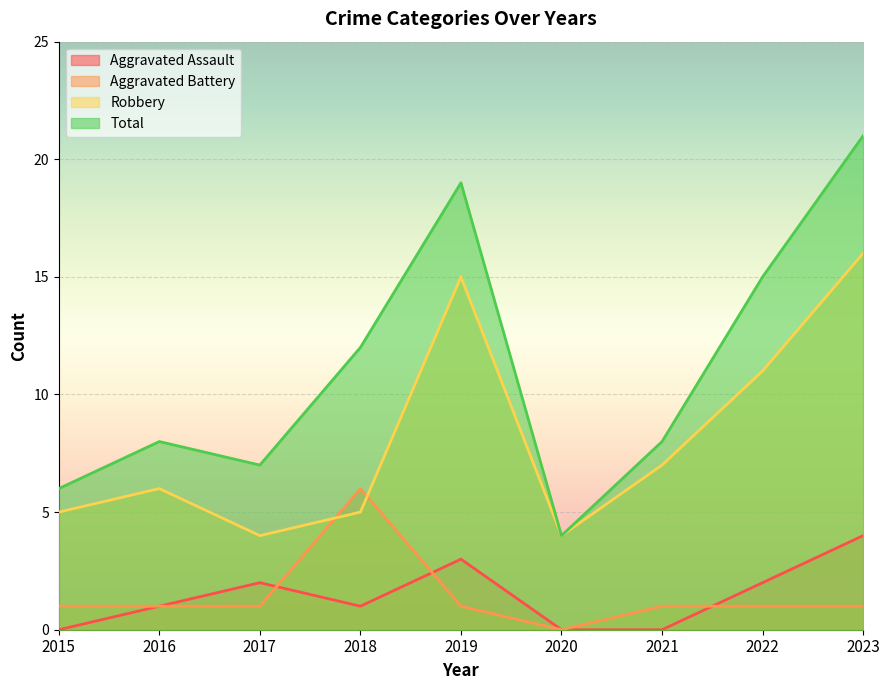

At which category is the sum across all series the highest?

2023